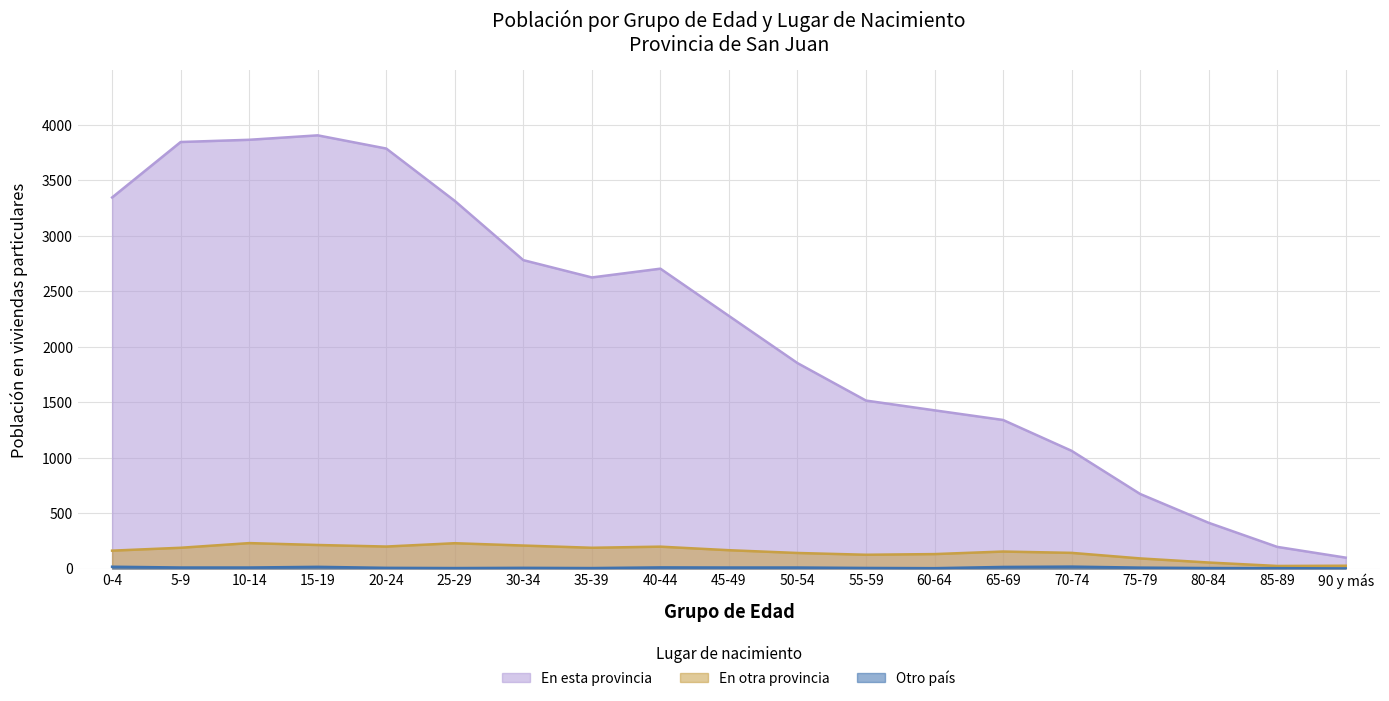

Between 35-39 and 10-14, which is larger?

10-14